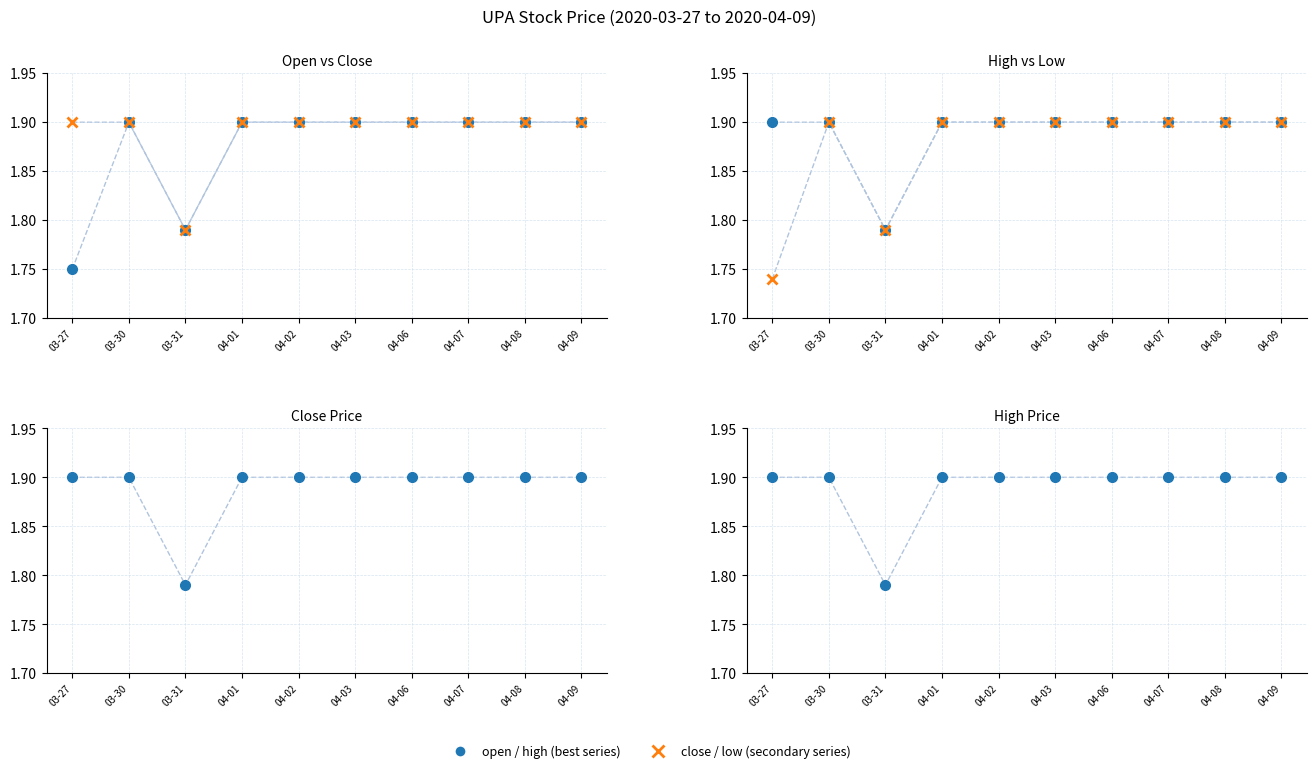

What is the label of the 2nd point from the right?

04-08